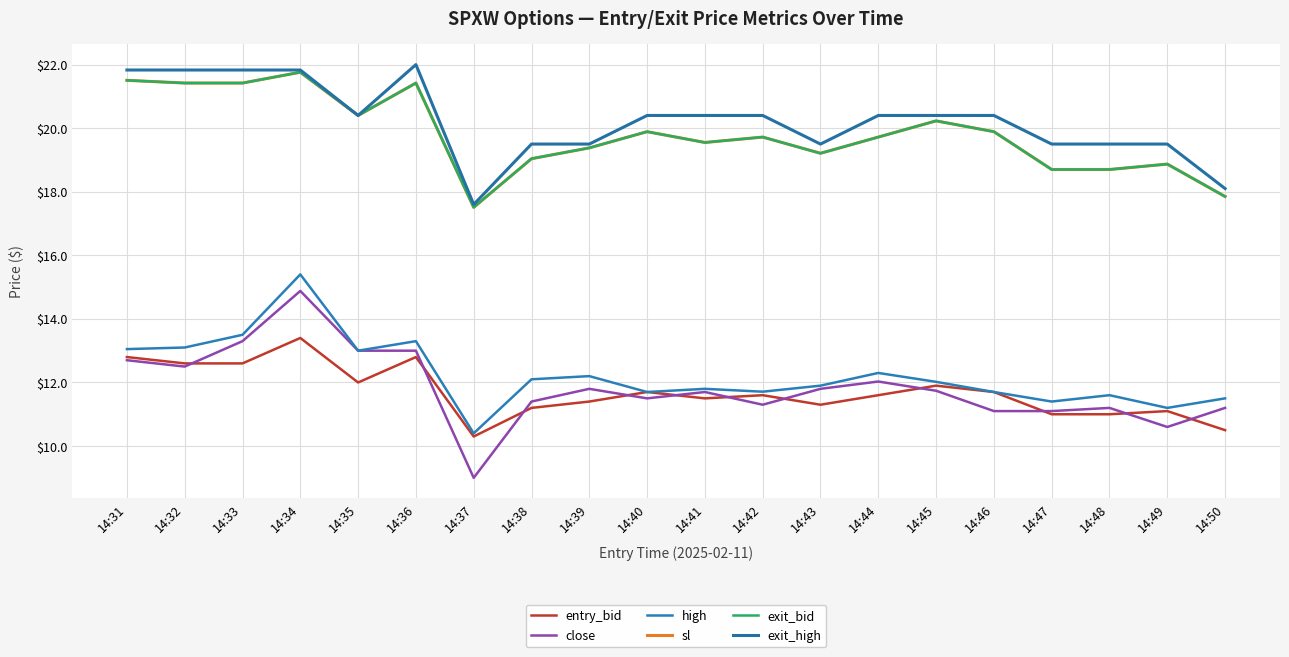

True or false: sl has more than 1 interior local peaks.

True